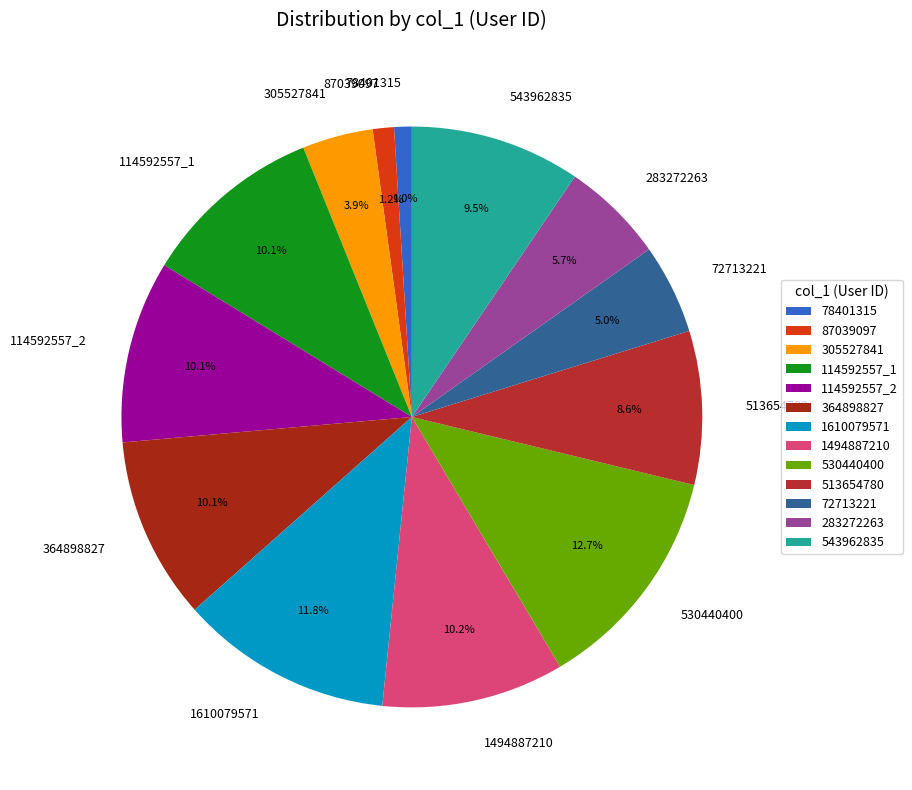

Which has a higher value, 530440400 or 114592557_1?

530440400